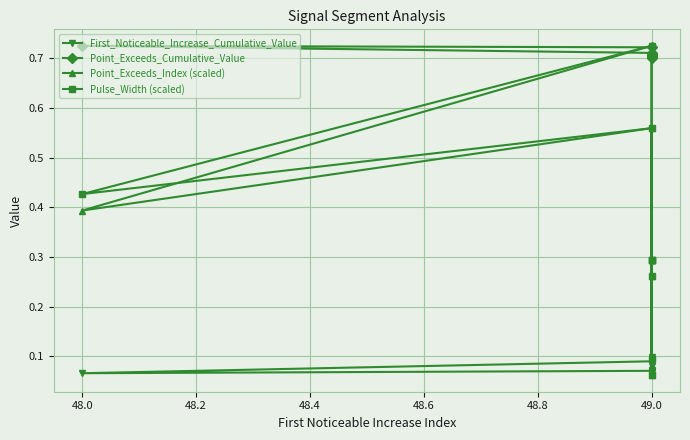

List the series in order of their peak value, highest first.

Point_Exceeds_Cumulative_Value, Point_Exceeds_Index (scaled), Pulse_Width (scaled), First_Noticeable_Increase_Cumulative_Value